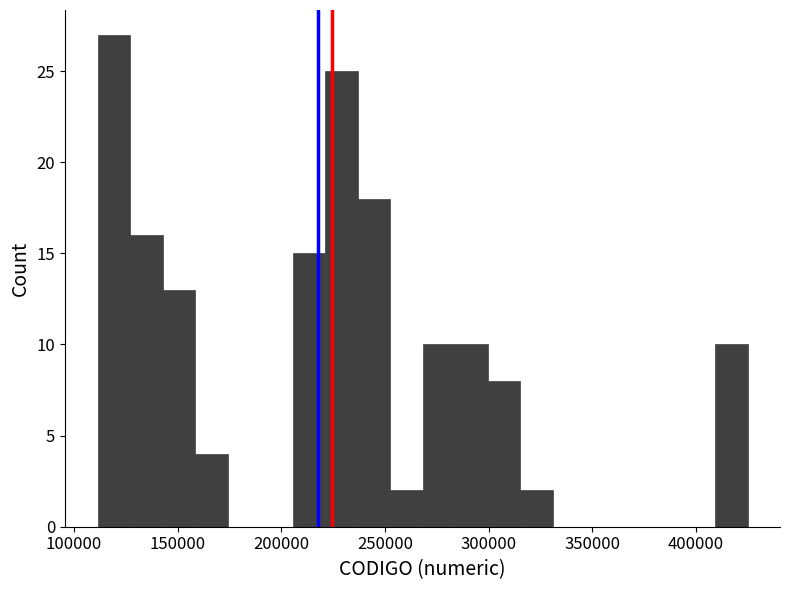

Around what value on the x-axis is the tallest bar? Give the approximate position of its centre, as read against the axis.

120000